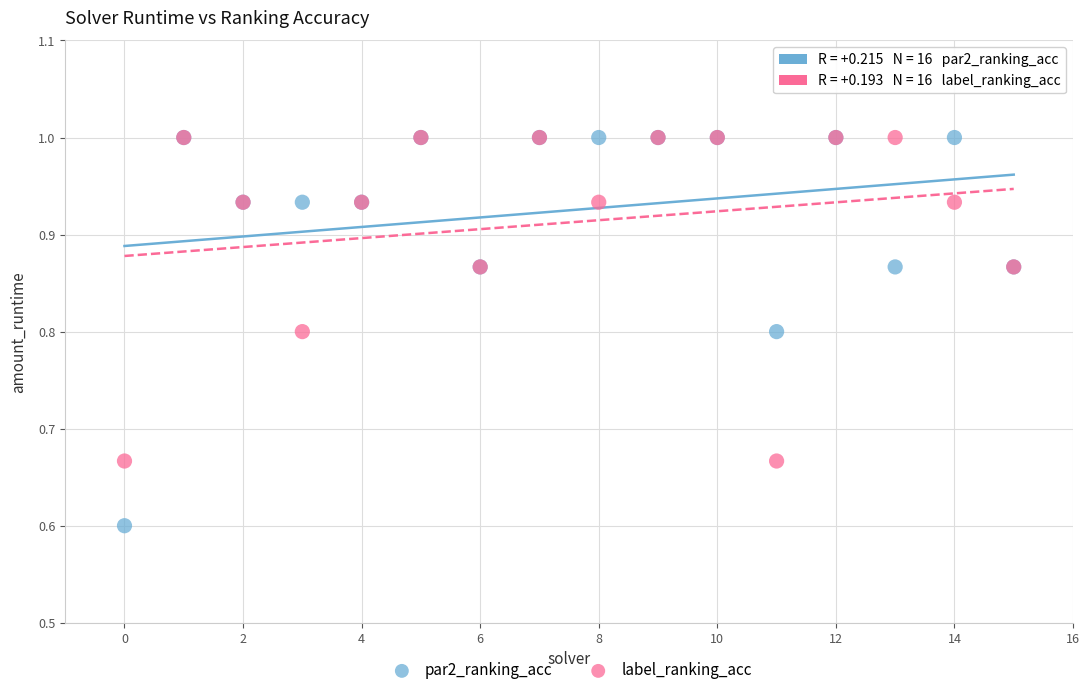

Which series has the widest spread of Y values?

par2_ranking_acc